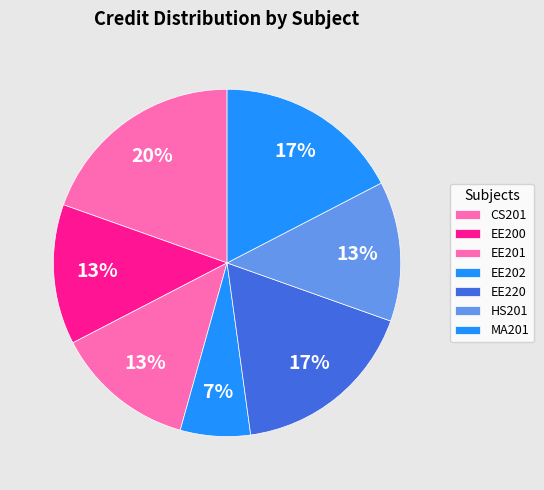

How many slices are in this pie chart?

7